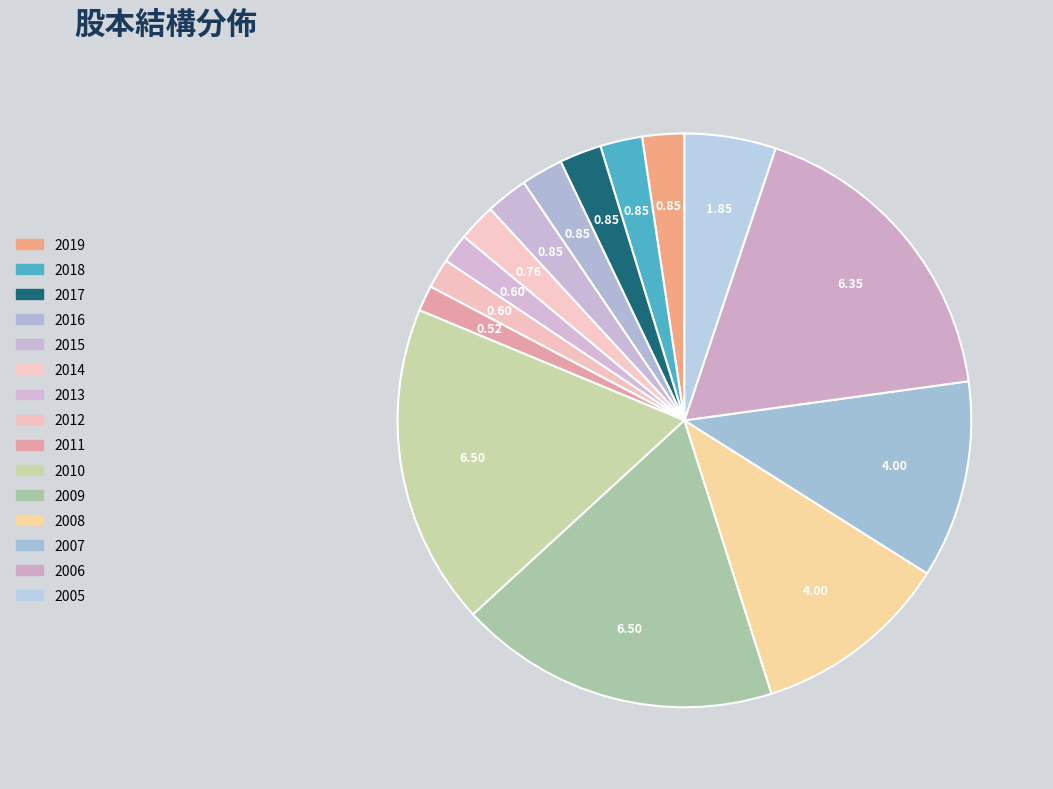

Which slice is the smallest?

2011